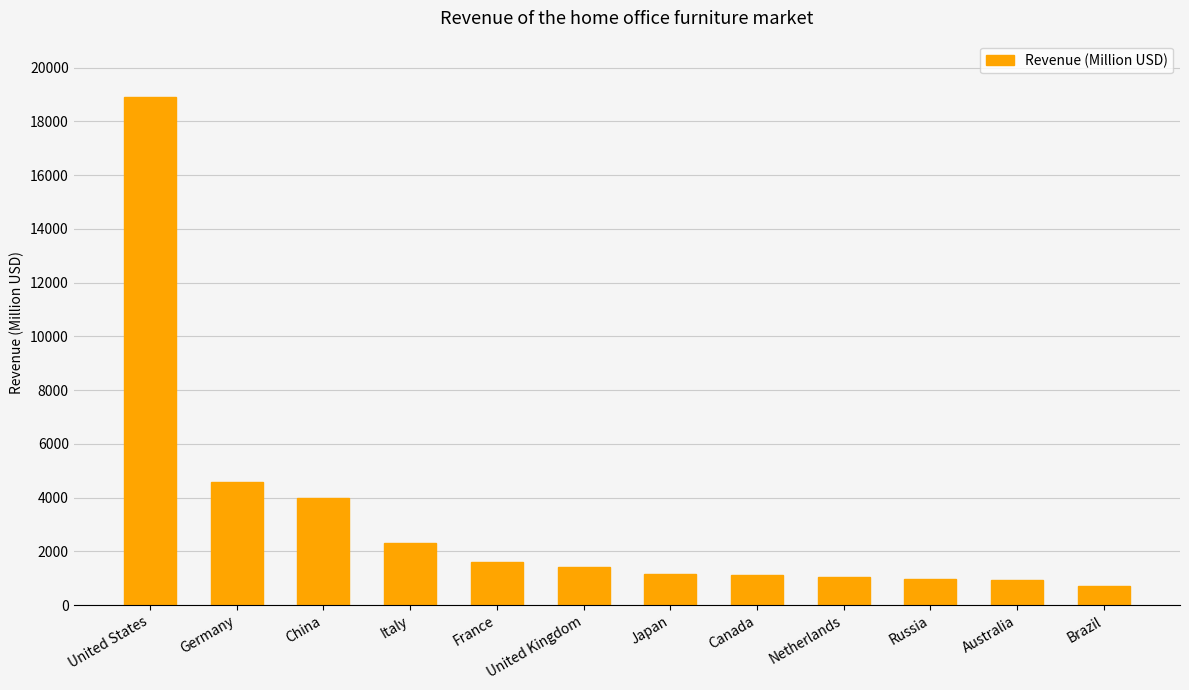

How many data points does each series have?

12